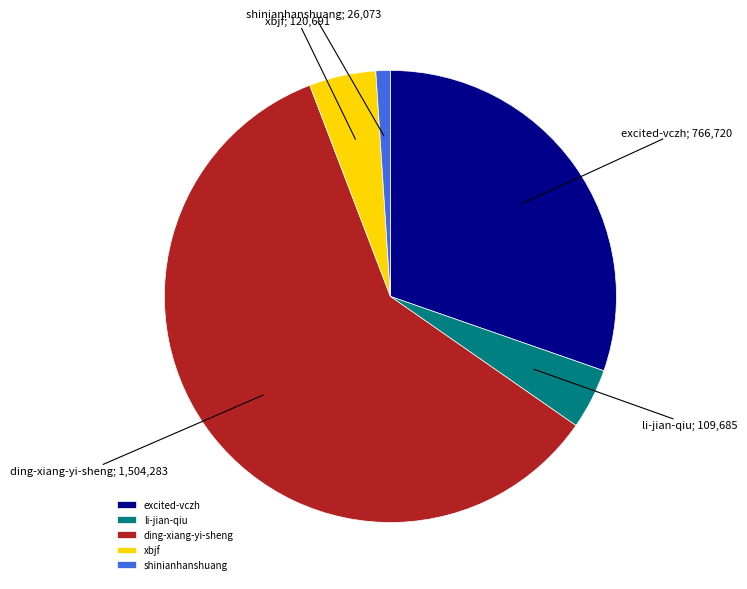

Is it true that shinianhanshuang is 1% of the pie?

True